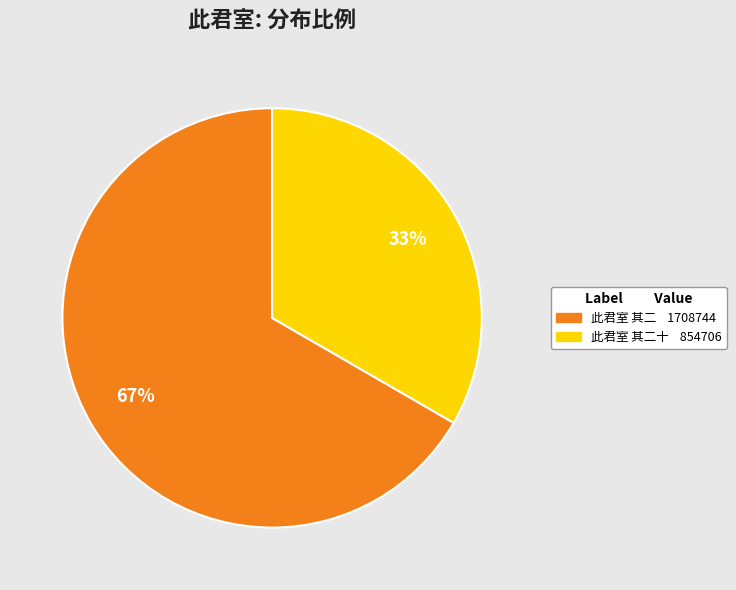

Is there any slice that represents more than half of the pie?

Yes